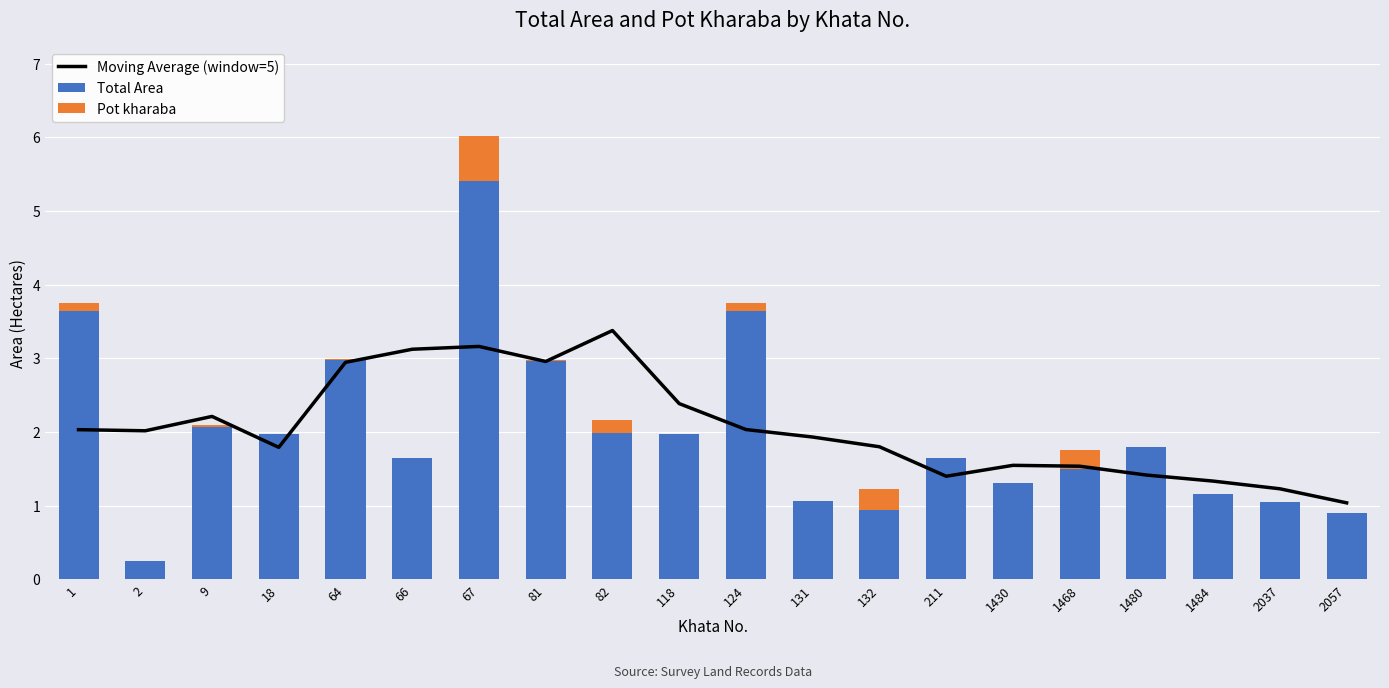

Is it true that Total Area equals 1.1 at 1480?

False